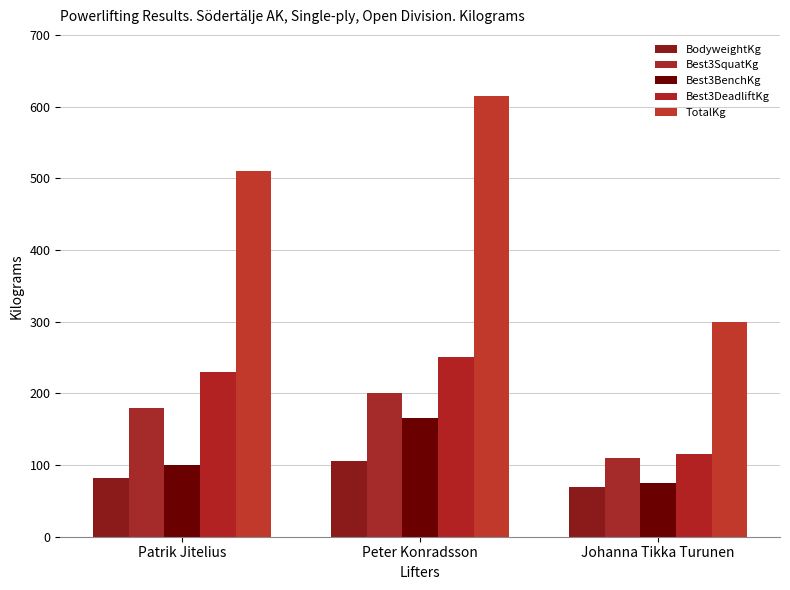

What is the value of the BodyweightKg bar at the 1st from the left?

82.5